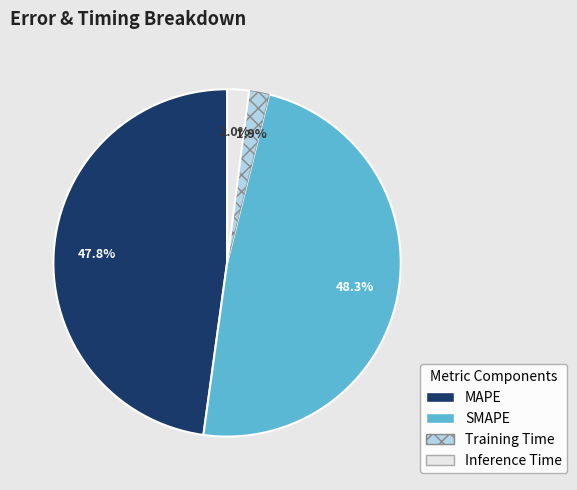

True or false: Training Time accounts for 8% of the total.

False